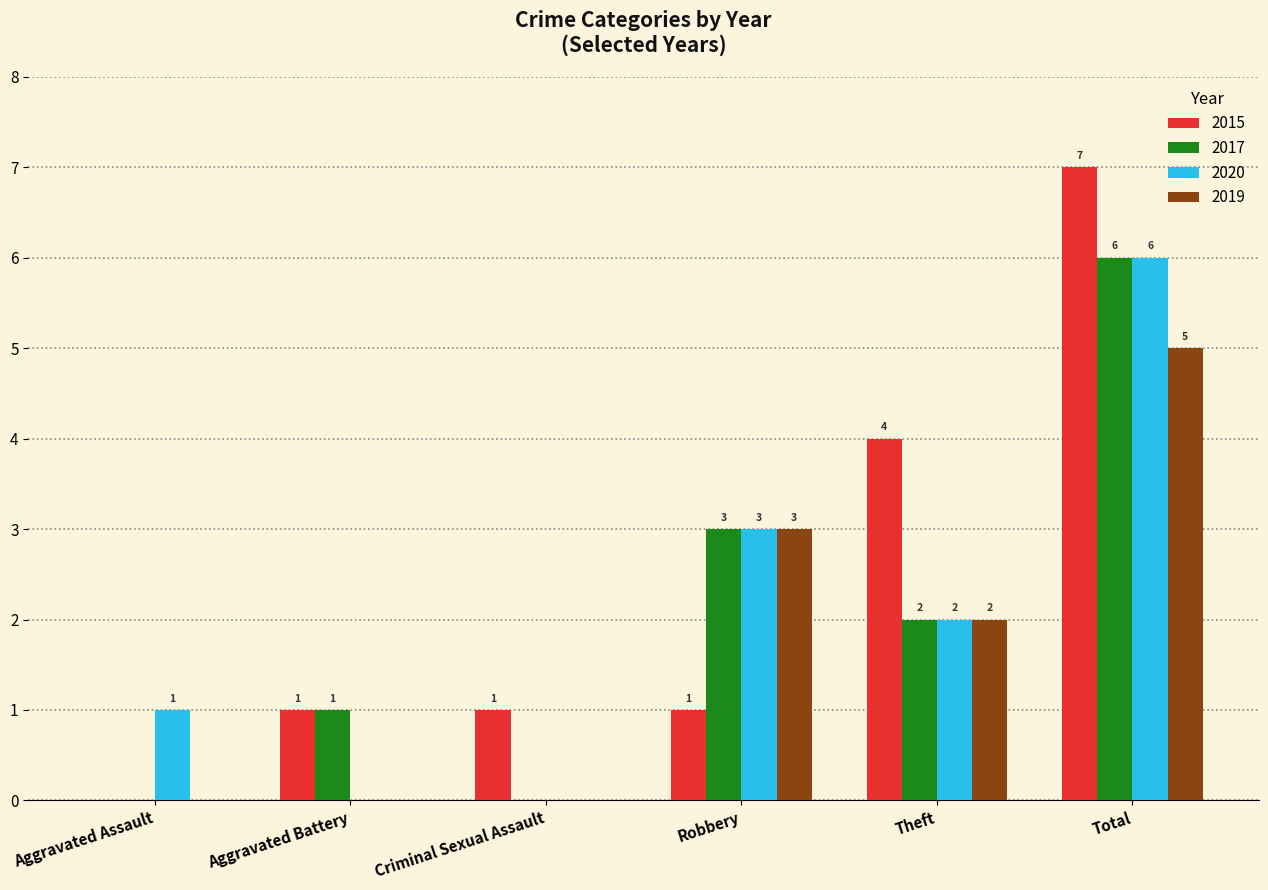

Between Robbery and Total, which series saw the biggest shift?

2015